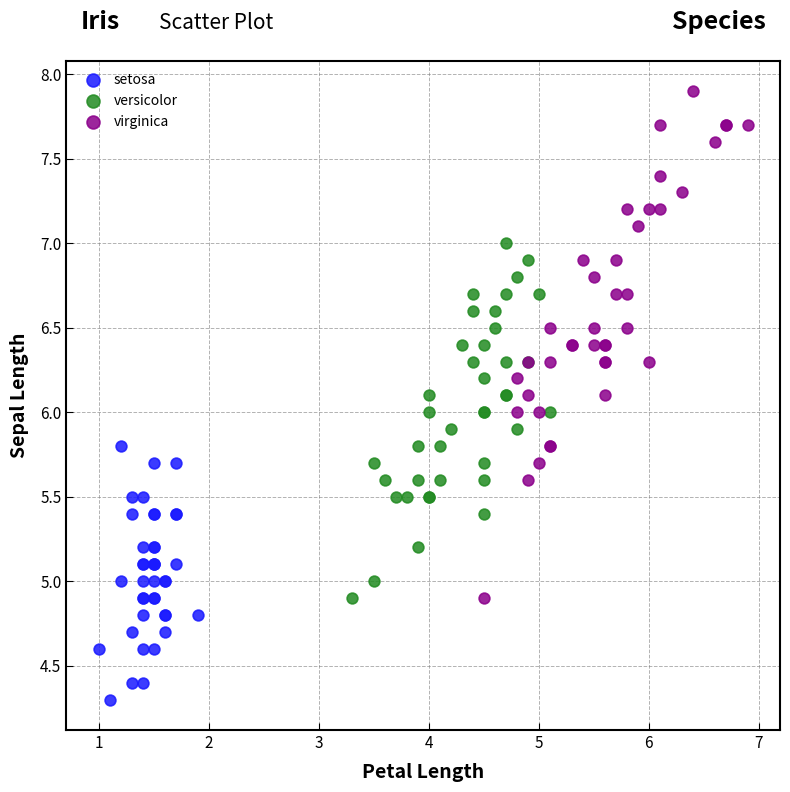

Which series reaches the minimum Y coordinate?

setosa